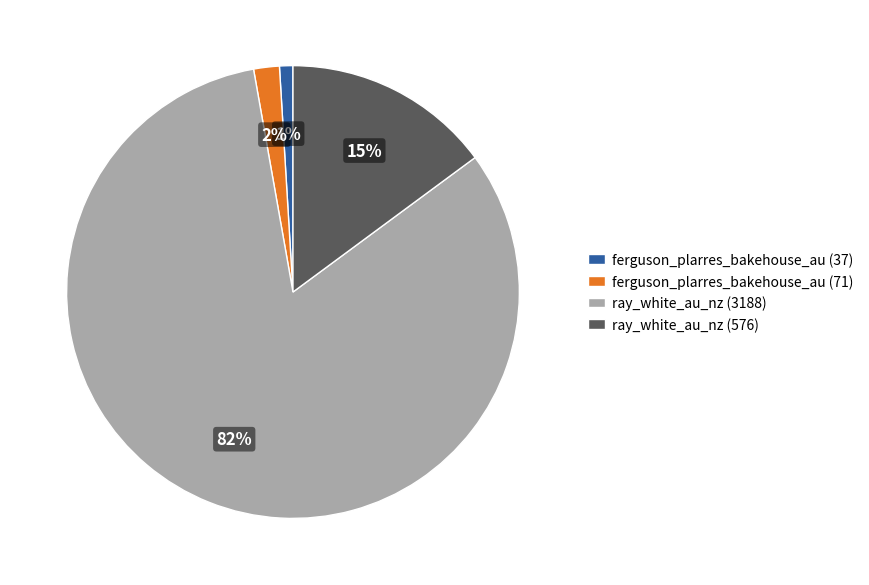

Does ferguson_plarres_bakehouse_au (37) represent more than half of the total?

No